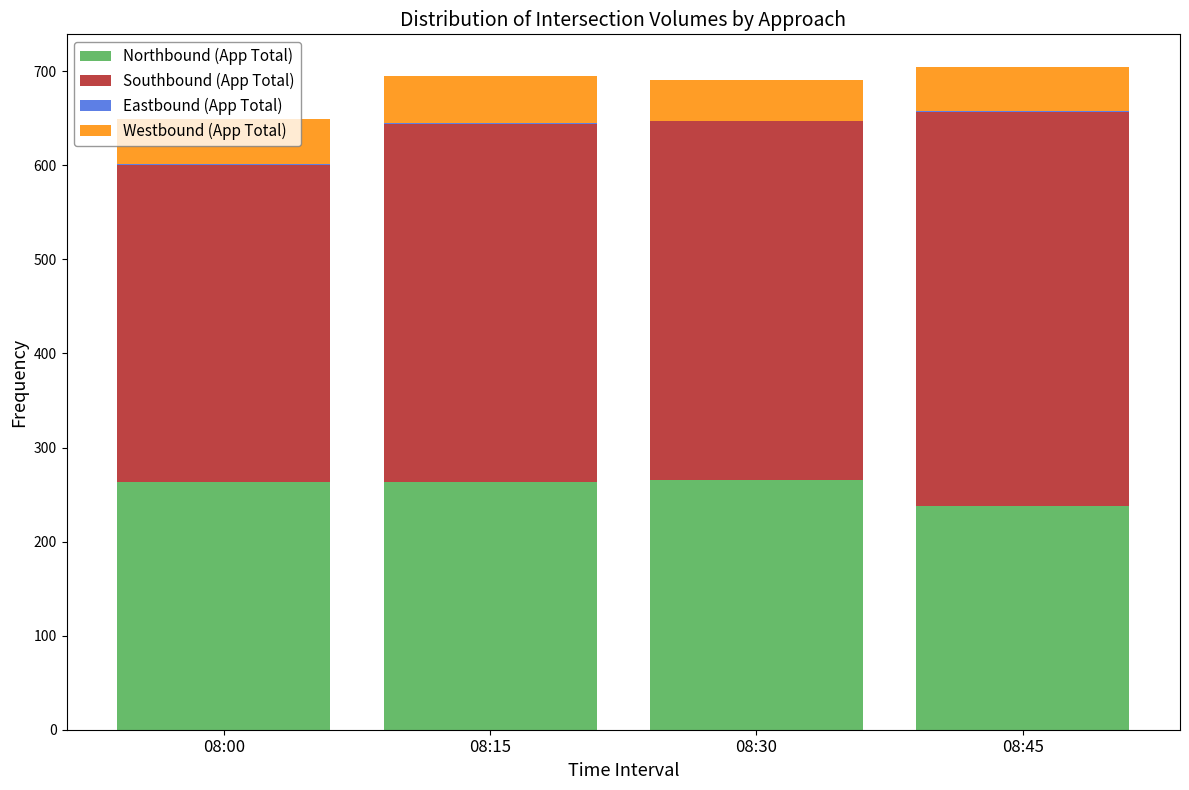

The Northbound (App Total) series shows 464 at 08:15. True or false?

False